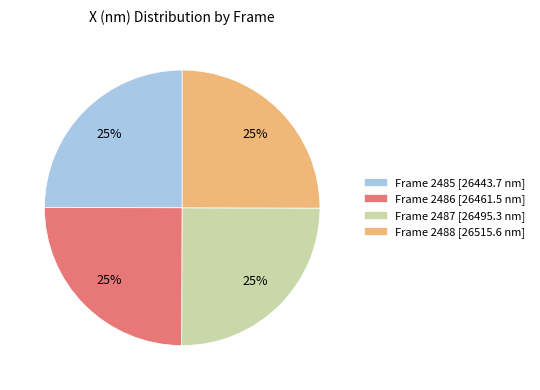

What percentage is the Frame 2485 slice, to the nearest percent?

25%